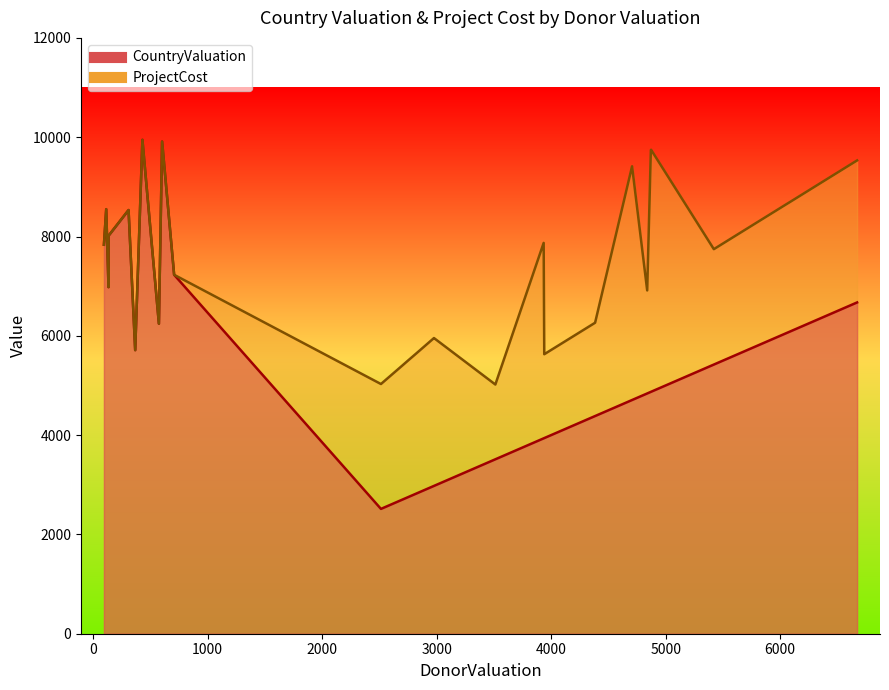

Reading left to right, extract all data points from this chart.

CountryValuation_line: 7834	8550	6980	8014	8533	5711	9947	6244	9912	7229	2514	2696	2750	2823	2972	2977	3513	3935	3940	4384	4707	4839	4871	4873	5421	5684	6043	6096	6573	6672
ProjectCost_line: 7834	8550	6980	8014	8533	5711	9947	6244	9912	7229	5029	5392	5501	5646	5945	5955	5019	7871	5629	6263	9414	6914	9742	9747	7745	8121	8634	8709	9391	9532